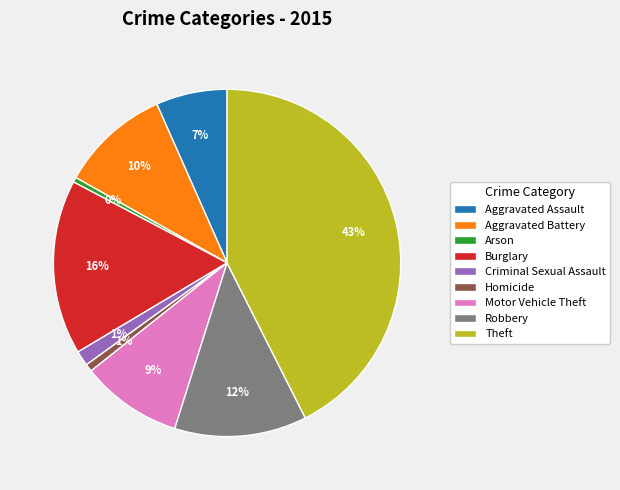

How many slices are in this pie chart?

9